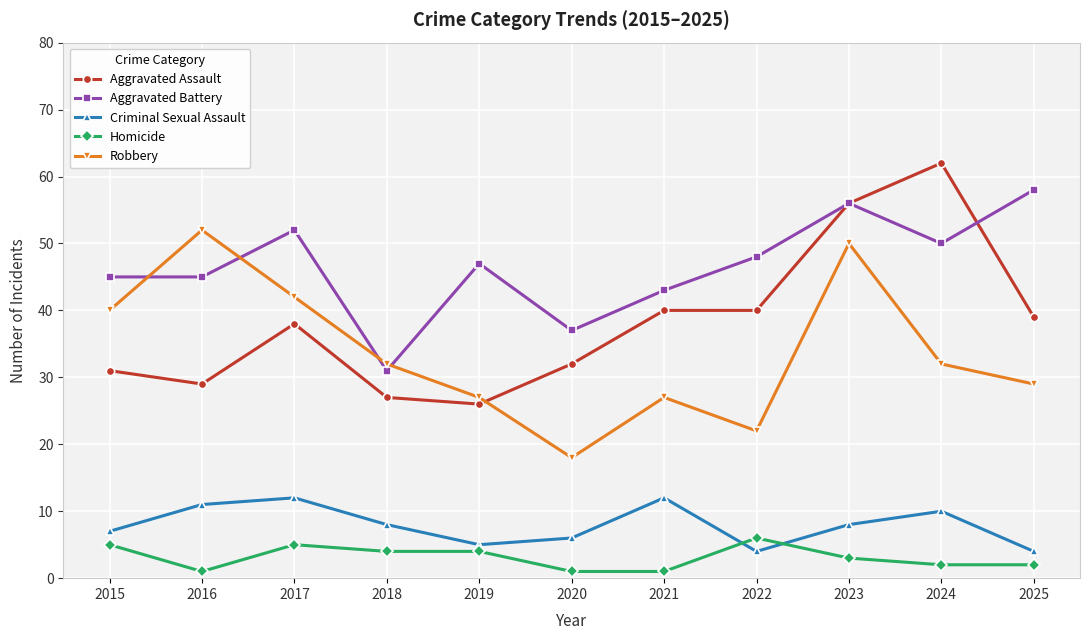

Count the number of data series in this chart.

5